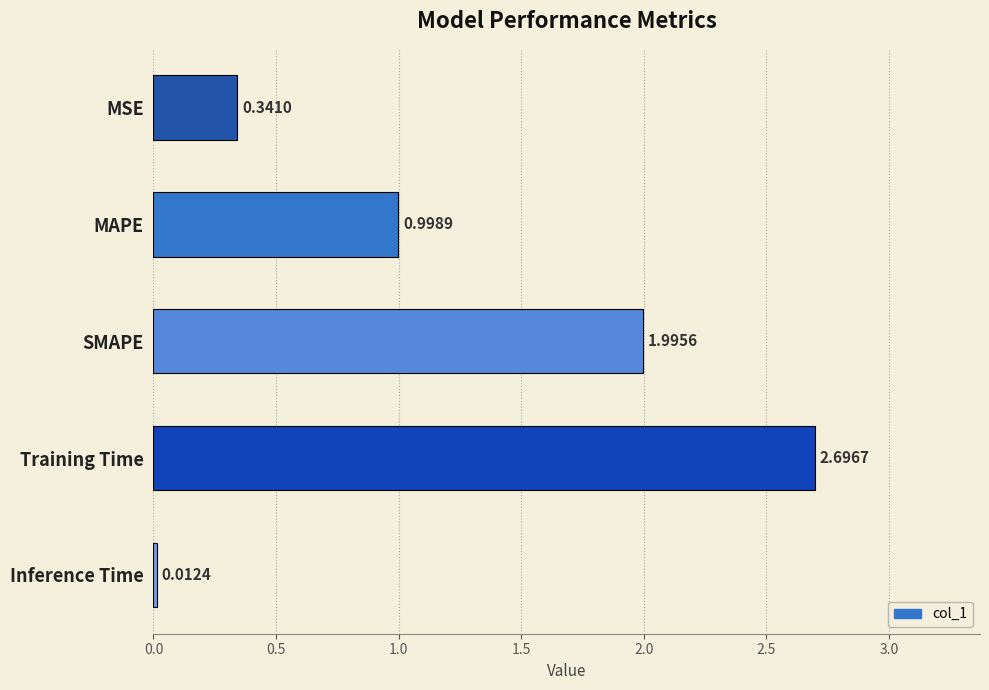

Rank the categories by value from highest to lowest.

Training Time, SMAPE, MAPE, MSE, Inference Time